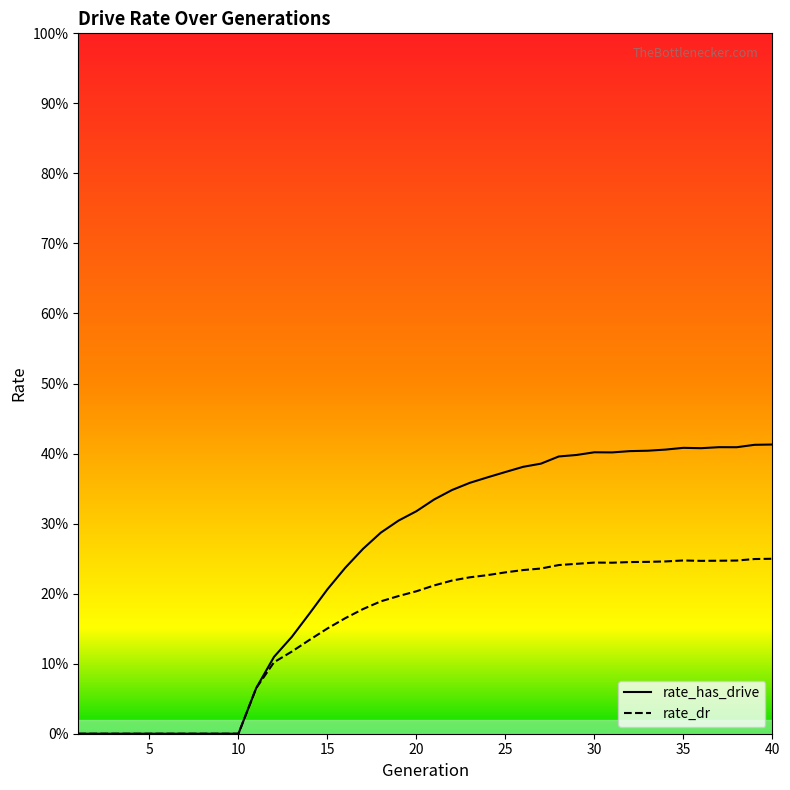

True or false: rate_dr and rate_has_drive intersect in this chart.

False